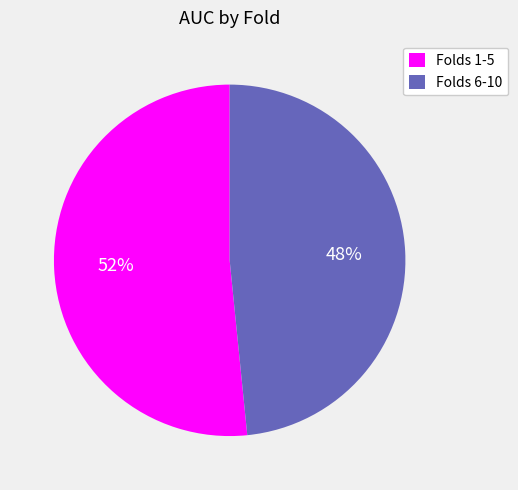

Do Folds 1-5 and Folds 6-10 together represent more than half of the pie?

Yes